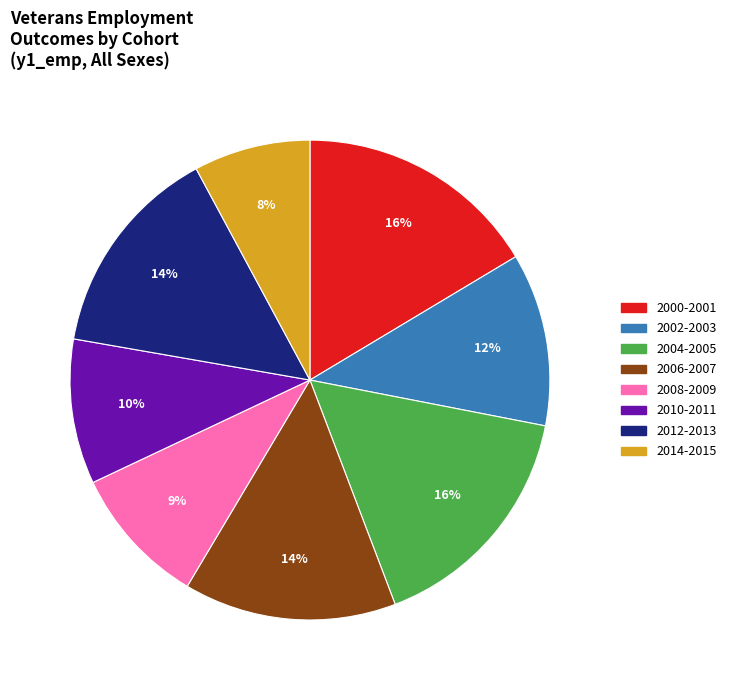

Does 2006-2007 represent more than half of the total?

No